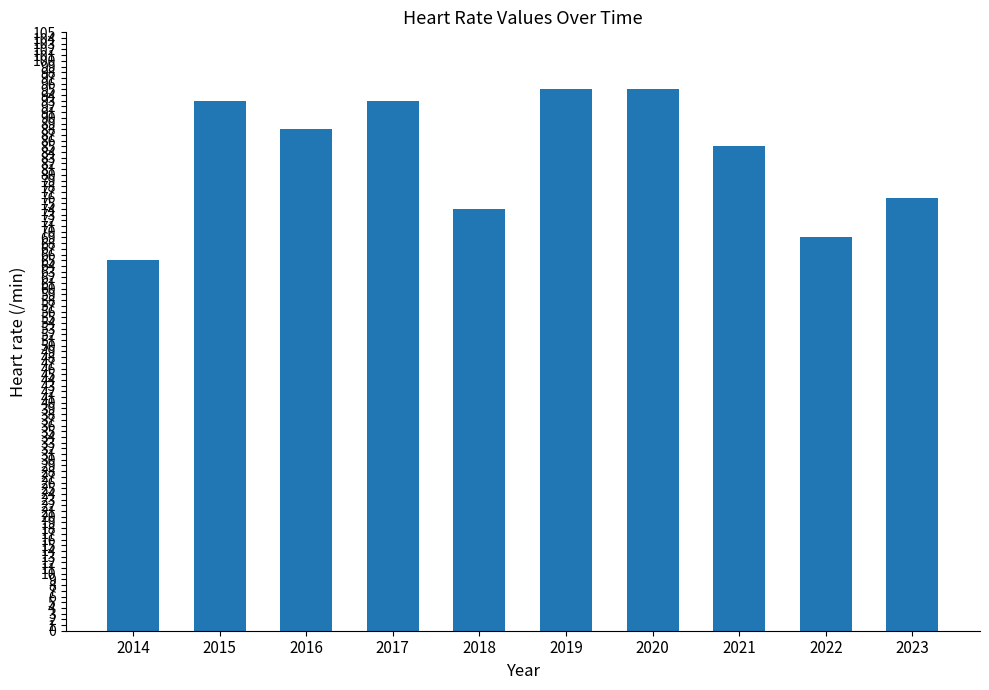

What is the value of the 9th bar from the left?

69